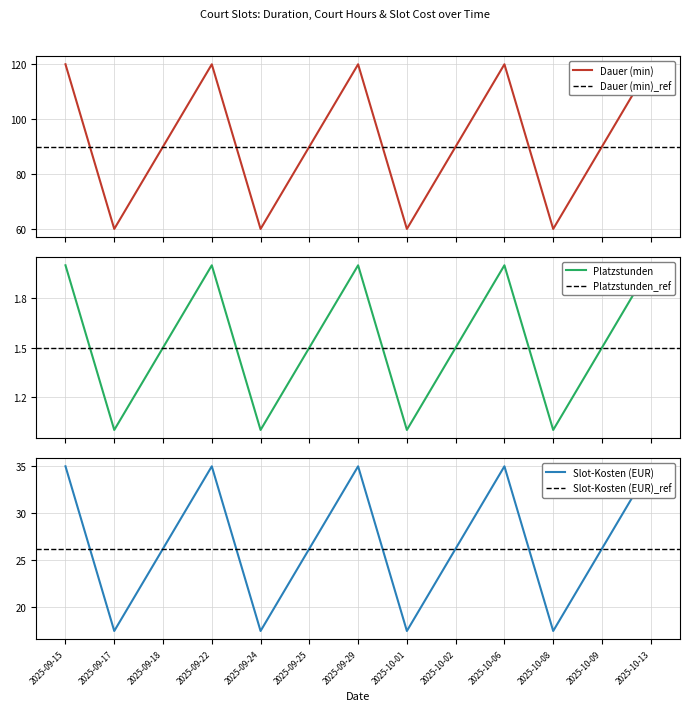

Reading left to right, what are all the values shown in this chart?

Dauer (min): 120.0	60.0	90.0	120.0	60.0	90.0	120.0	60.0	90.0	120.0	60.0	90.0	120.0
Platzstunden: 2.0	1.0	1.5	2.0	1.0	1.5	2.0	1.0	1.5	2.0	1.0	1.5	2.0
Slot-Kosten (EUR): 35.0	17.5	26.2	35.0	17.5	26.2	35.0	17.5	26.2	35.0	17.5	26.2	35.0